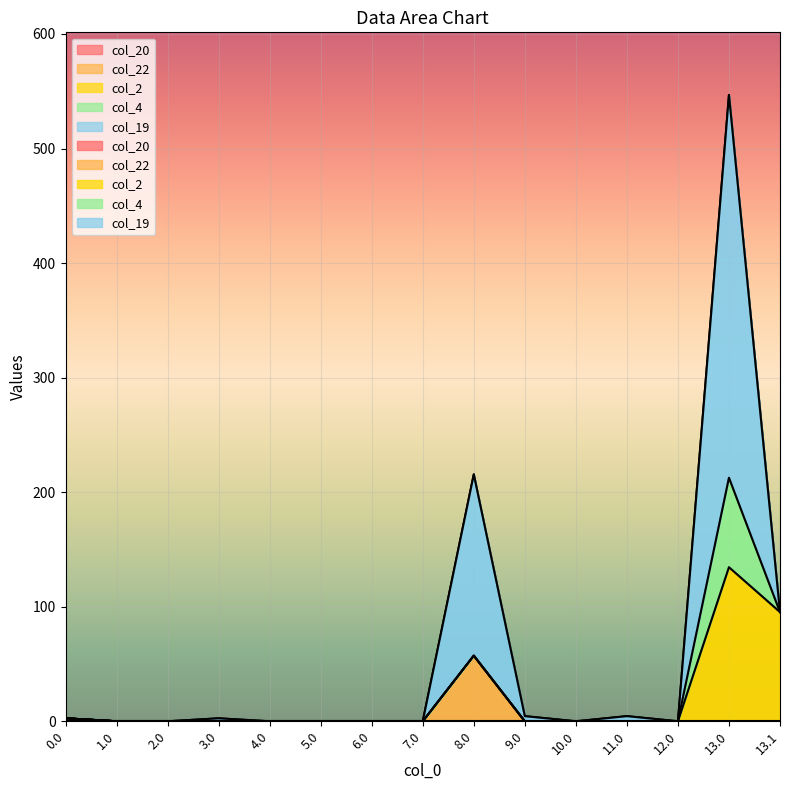

Is the value of col_20 at 4.0 greater than the value of col_19 at 11.0?

No